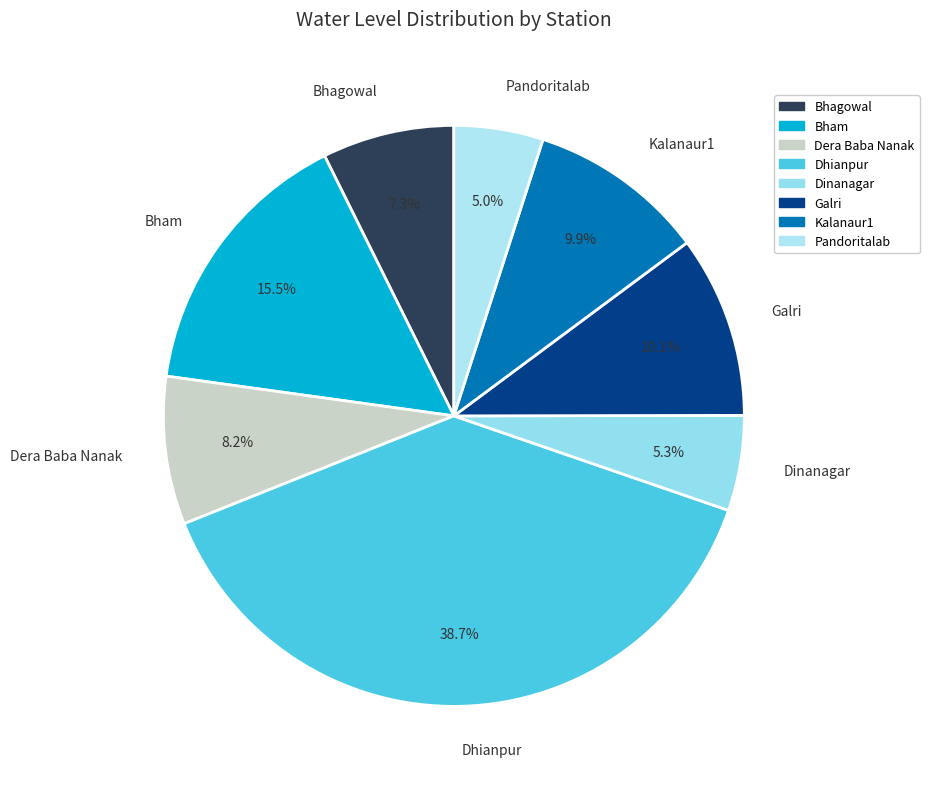

The Dhianpur slice represents 29% of the pie. True or false?

False